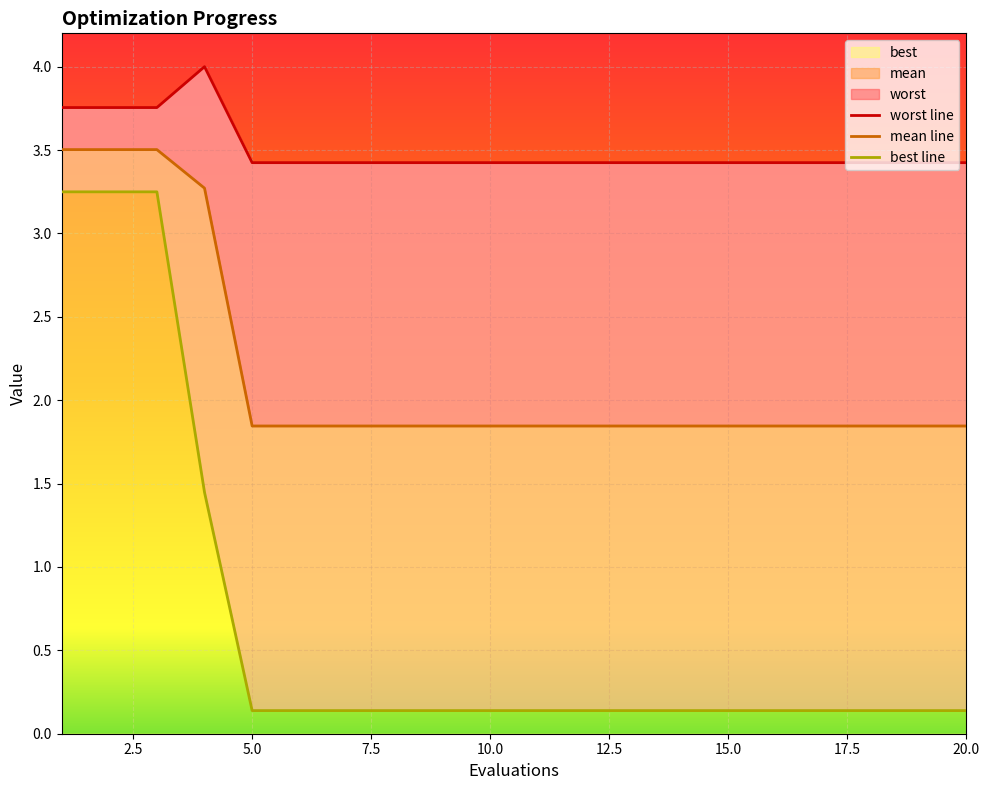

True or false: best and worst intersect in this chart.

False